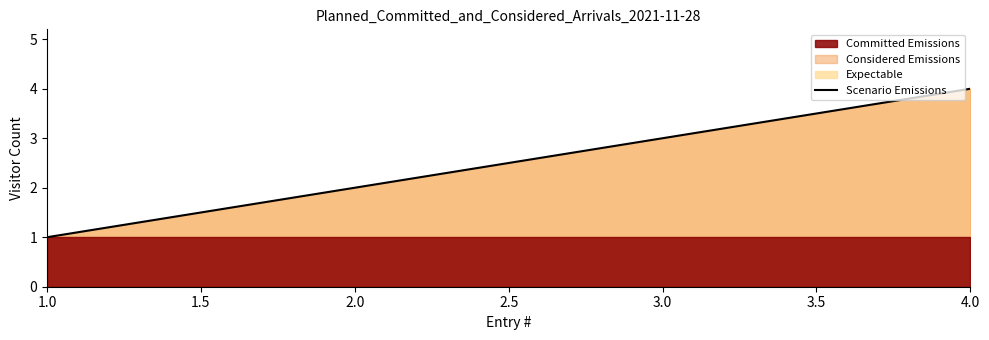

How many values are below 3?

2